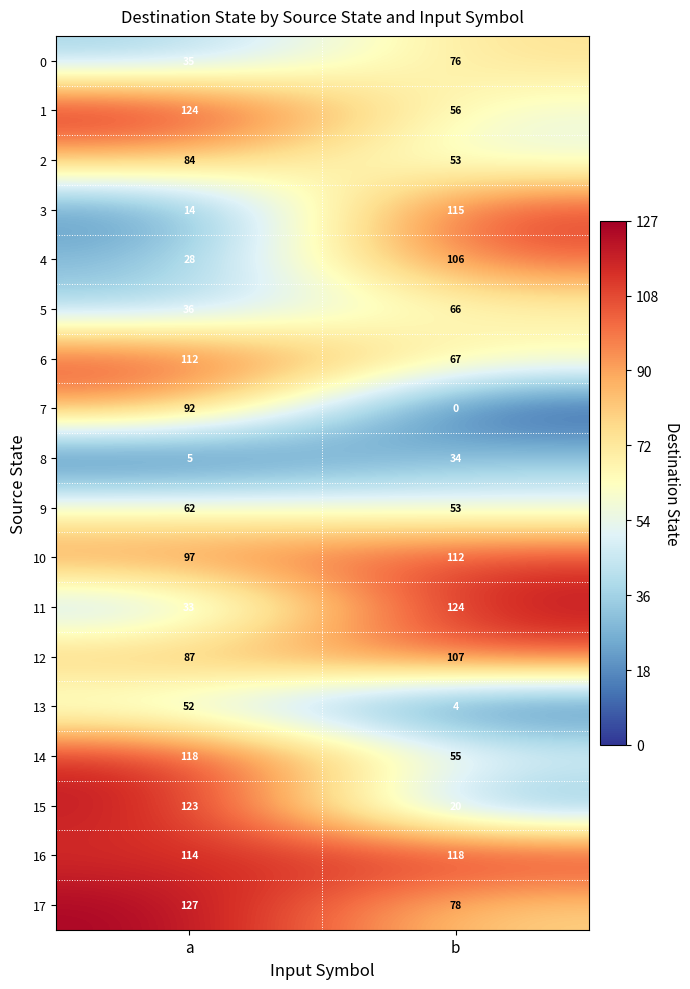

What is the difference between the maximum and minimum values in the 15 series?

103